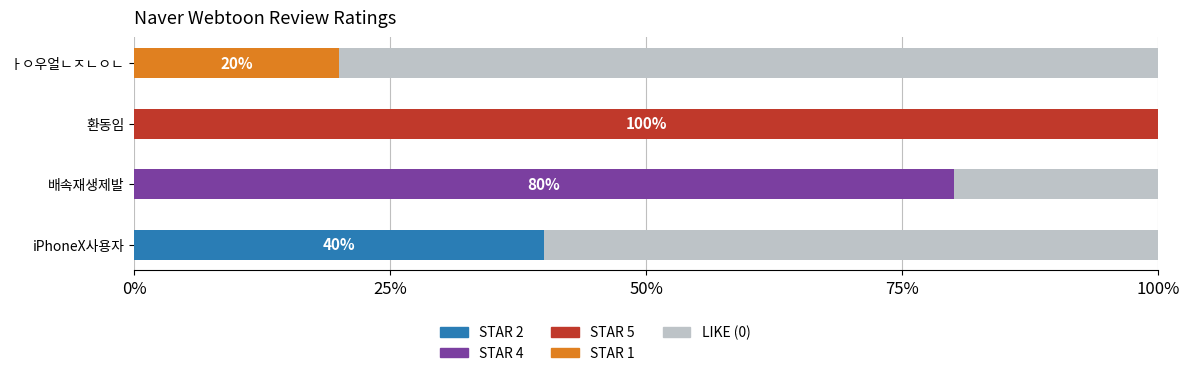

What is the total value across all series at iPhoneX사용자?

100